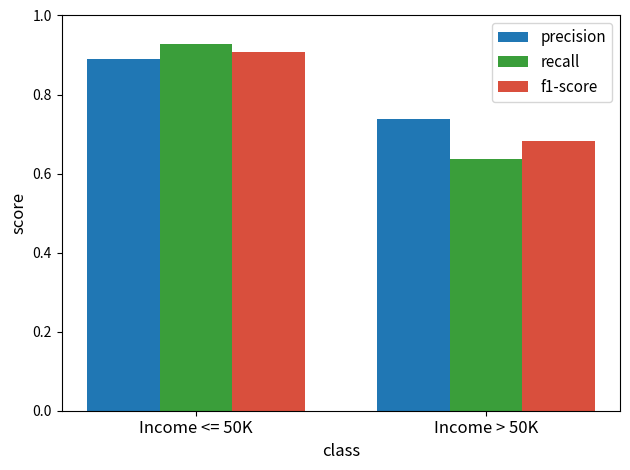

Rank the series by their maximum value, from highest to lowest.

recall, f1-score, precision